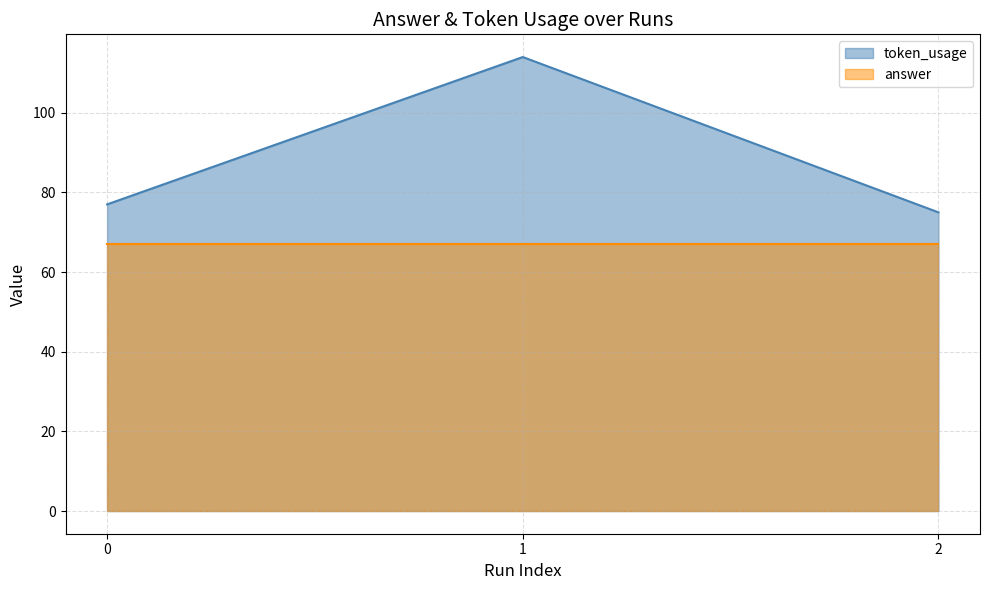

Is it true that the value at 2 is 75?

True